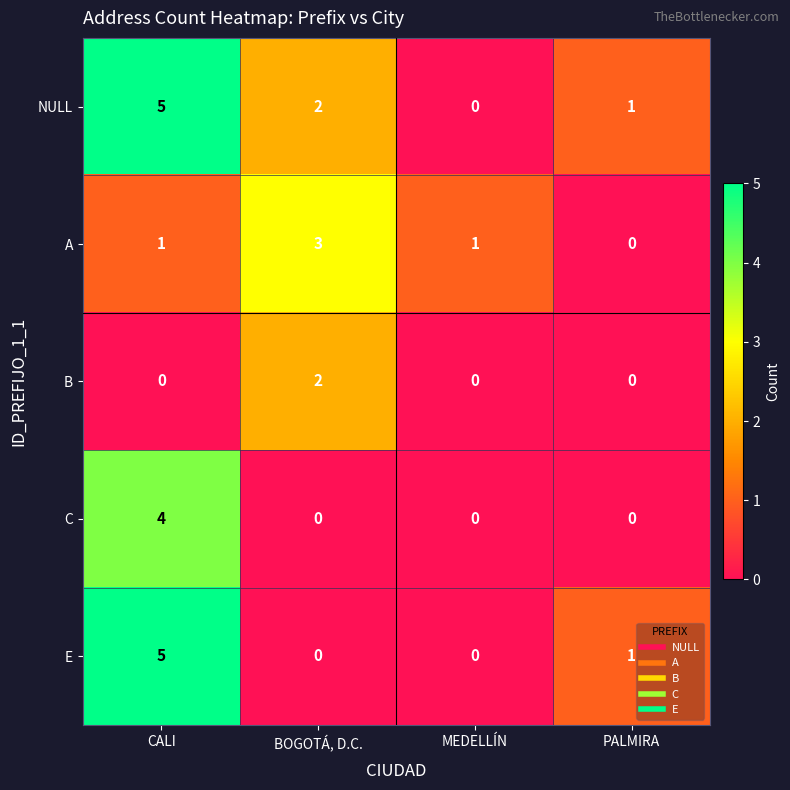

Is it true that NULL equals -2 at MEDELLÍN?

False